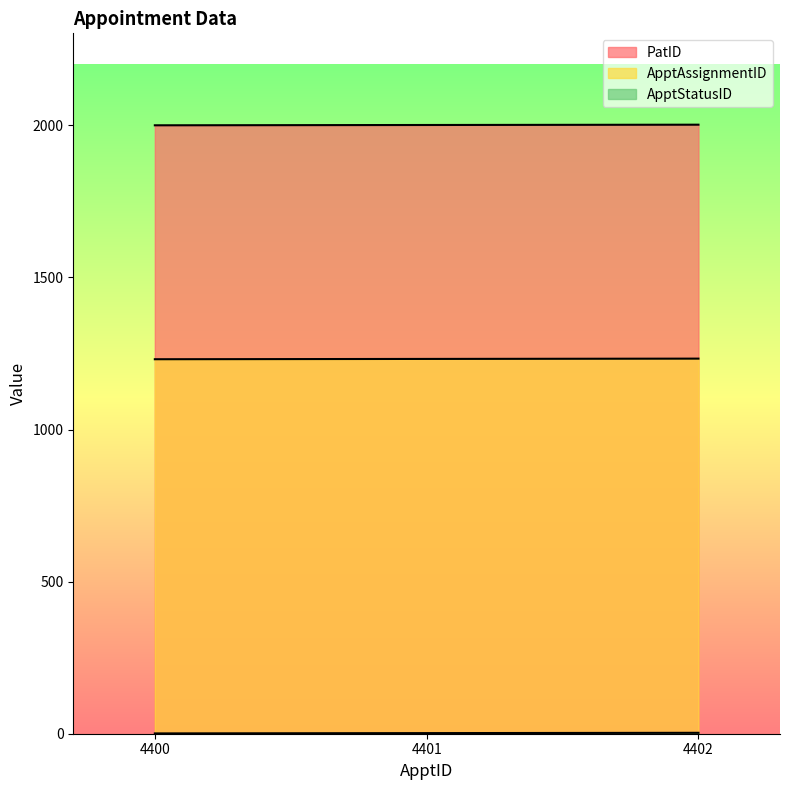

What is the value of the PatID point at the 1st from the left?

2000